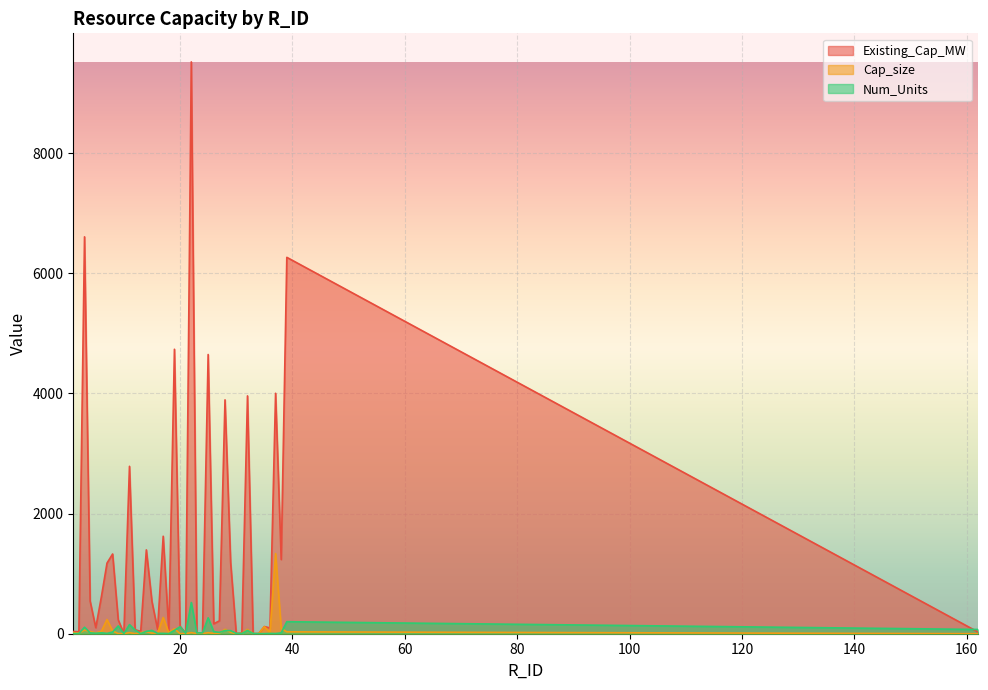

Which series ends up on top after the final intersection of Num_Units and Existing_Cap_MW?

Num_Units